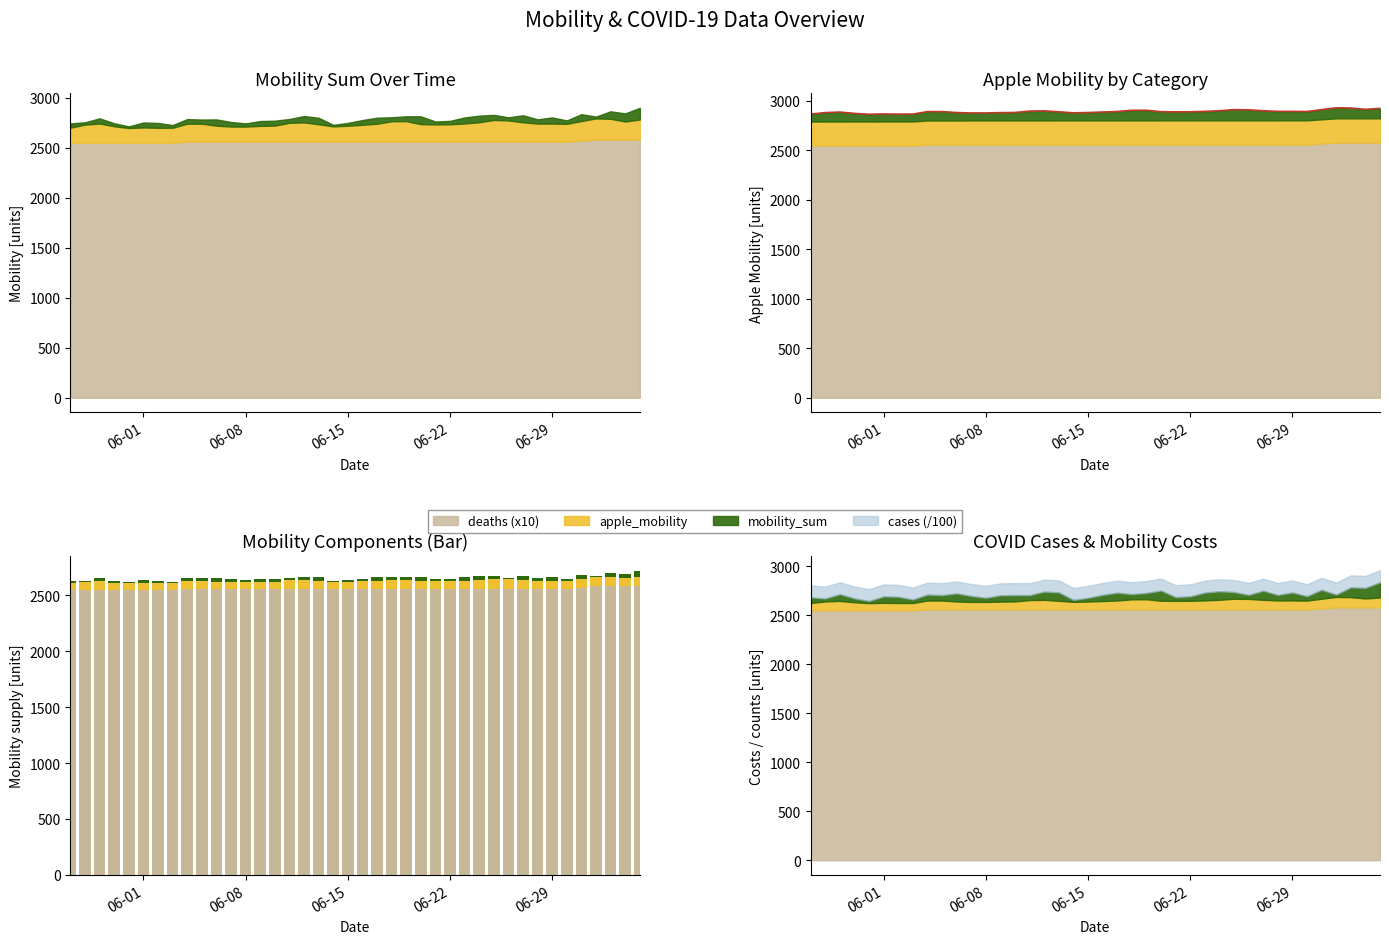

Reading left to right, transcribe all the data shown in this chart.

trend line: 2866.5	2882.1	2887.5	2874.0	2865.3	2868.3	2866.7	2866.8	2892.2	2892.3	2882.3	2878.2	2878.3	2881.7	2883.4	2897.2	2899.4	2890.1	2879.7	2882.9	2887.8	2893.1	2905.4	2906.0	2891.1	2889.8	2890.4	2894.7	2900.8	2912.2	2909.8	2900.7	2894.3	2894.5	2893.0	2912.2	2930.3	2928.2	2914.8	2925.0
deaths (x10): 2550.0	2550.0	2550.0	2550.0	2550.0	2550.0	2550.0	2550.0	2560.0	2560.0	2560.0	2560.0	2560.0	2560.0	2560.0	2560.0	2560.0	2560.0	2560.0	2560.0	2560.0	2560.0	2560.0	2560.0	2560.0	2560.0	2560.0	2560.0	2560.0	2560.0	2560.0	2560.0	2560.0	2560.0	2560.0	2570.0	2580.0	2580.0	2580.0	2580.0
apple_mobility: 59.8	72.2	76.4	65.5	58.5	60.9	59.5	59.6	71.7	71.8	63.8	60.3	60.3	63.0	64.2	75.2	77.0	69.5	61.1	63.6	67.5	71.6	81.5	82.0	70.0	68.9	69.4	72.7	77.6	86.6	84.7	77.4	72.2	72.4	71.1	78.4	84.9	83.2	72.5	80.6
mobility_sum: 21.4	11.4	25.9	14.8	8.1	24.6	24.0	13.5	22.9	20.6	31.2	22.9	15.8	24.3	24.4	19.1	31.7	32.4	7.5	14.1	23.6	30.2	19.9	24.3	39.0	14.6	17.1	30.0	32.7	25.5	15.6	34.9	21.2	30.6	16.9	34.2	9.2	37.5	40.3	58.2